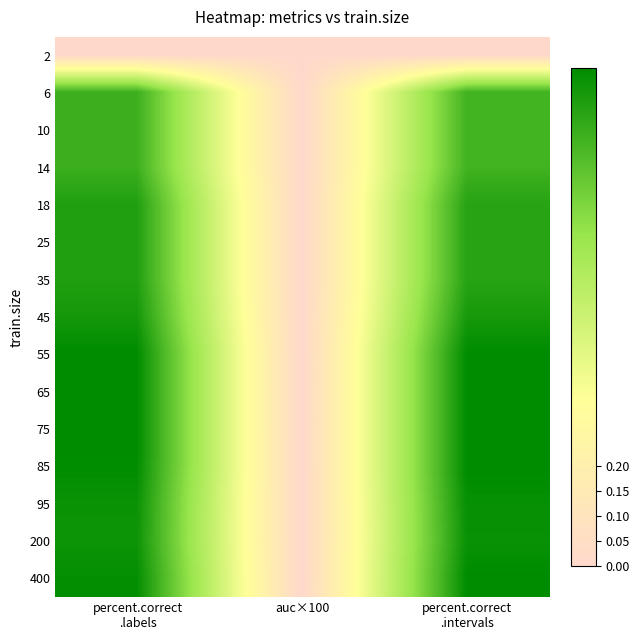

Which has a higher value, percent.correct
.intervals or auc×100?

percent.correct
.intervals